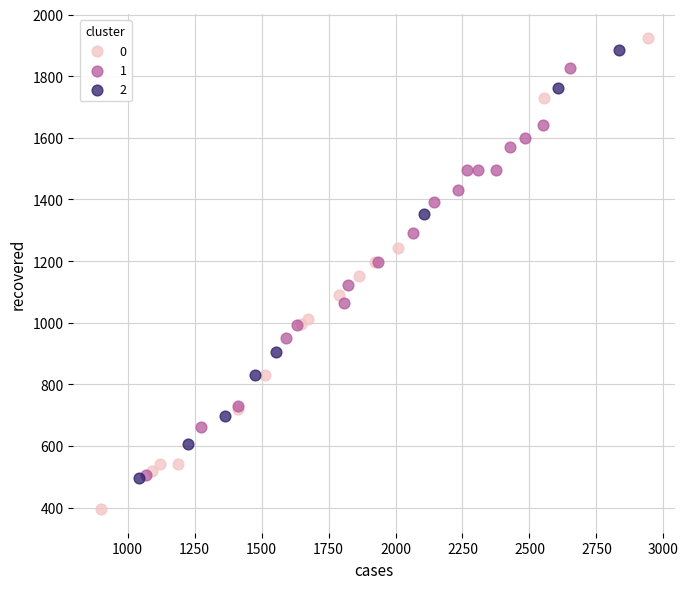

Which series contains the lowest Y value?

0